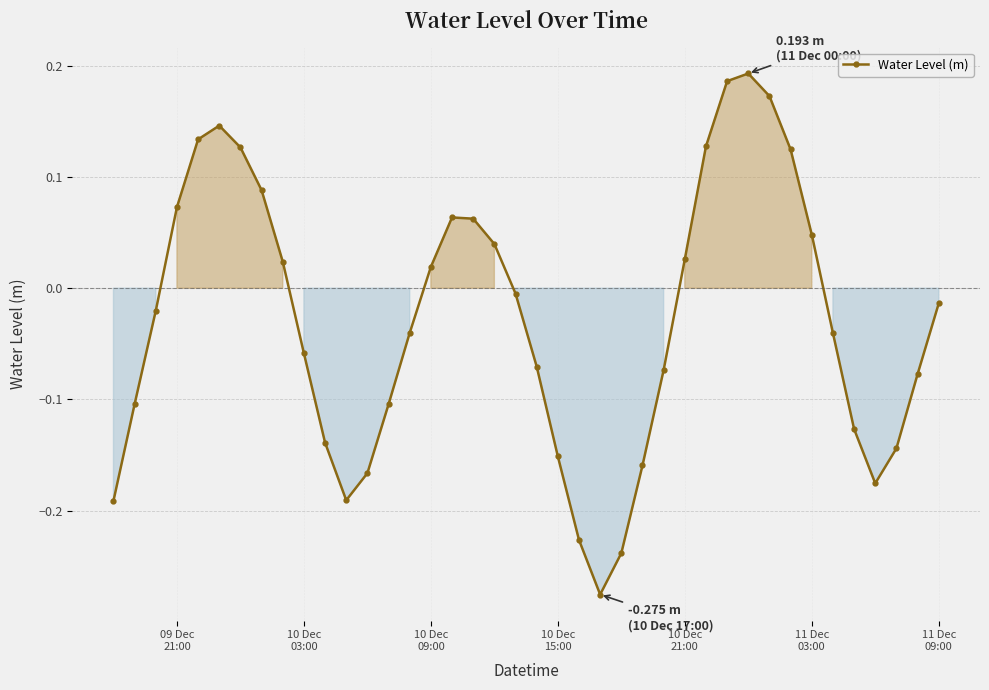

True or false: there are more than 1 points higher than both neighbors.

True